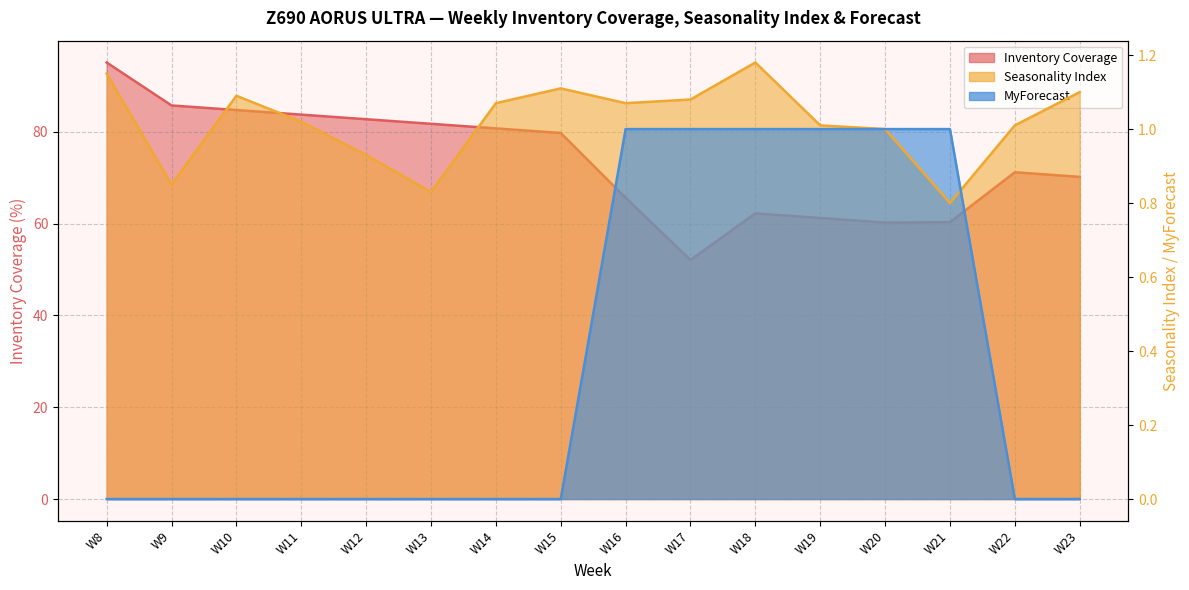

What are all the series names shown in the legend?

Inventory Coverage, Seasonality Index, MyForecast